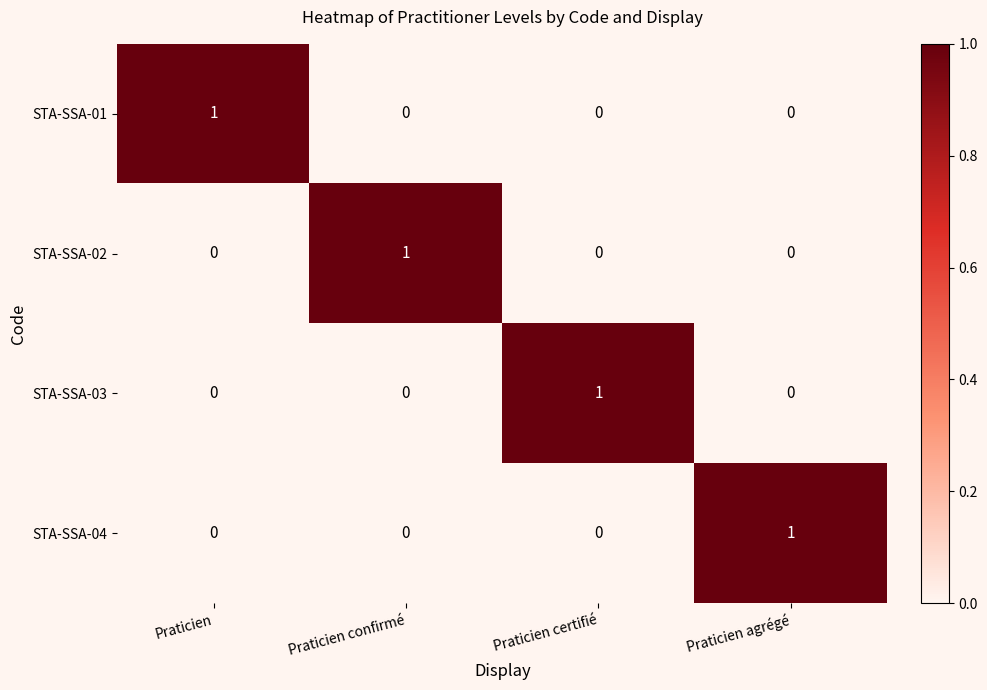

True or false: STA-SSA-02 has a value of 0 at Praticien.

True